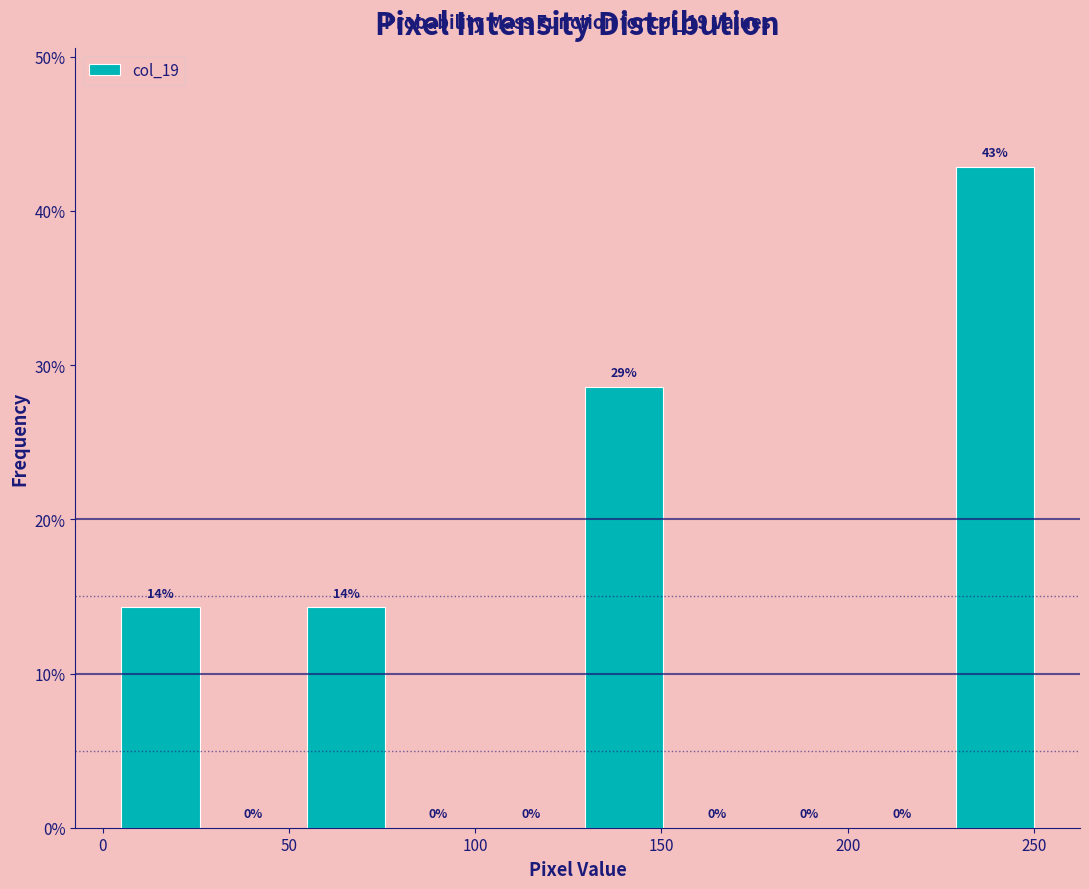

Over which range of the x-axis is the bar tallest?

225 to 250